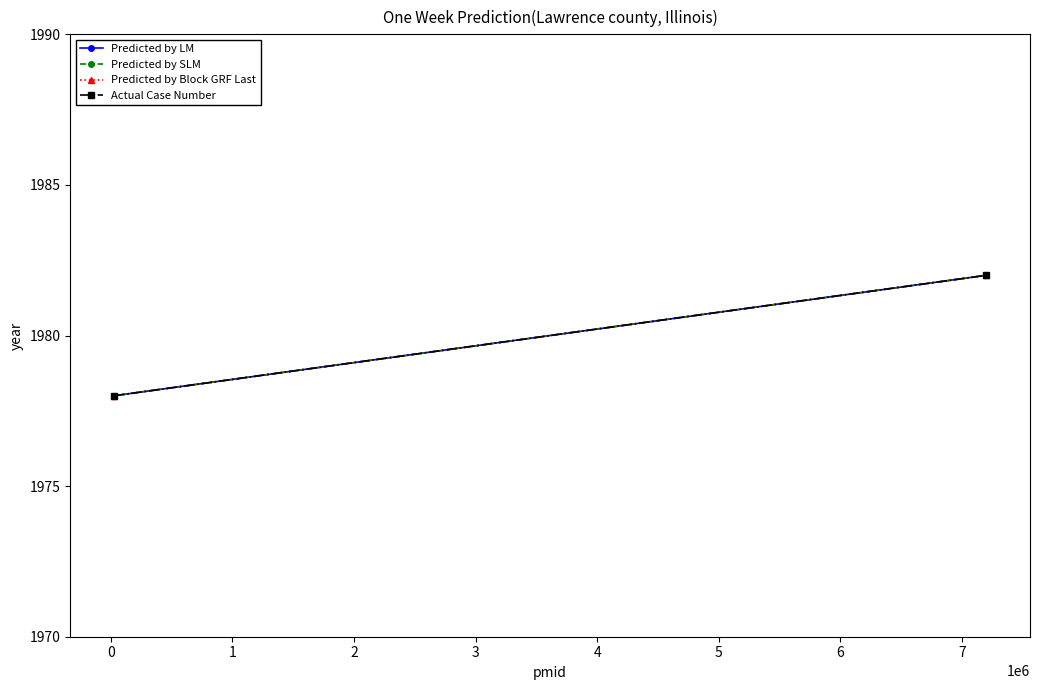

How many distinct data groups are displayed?

4